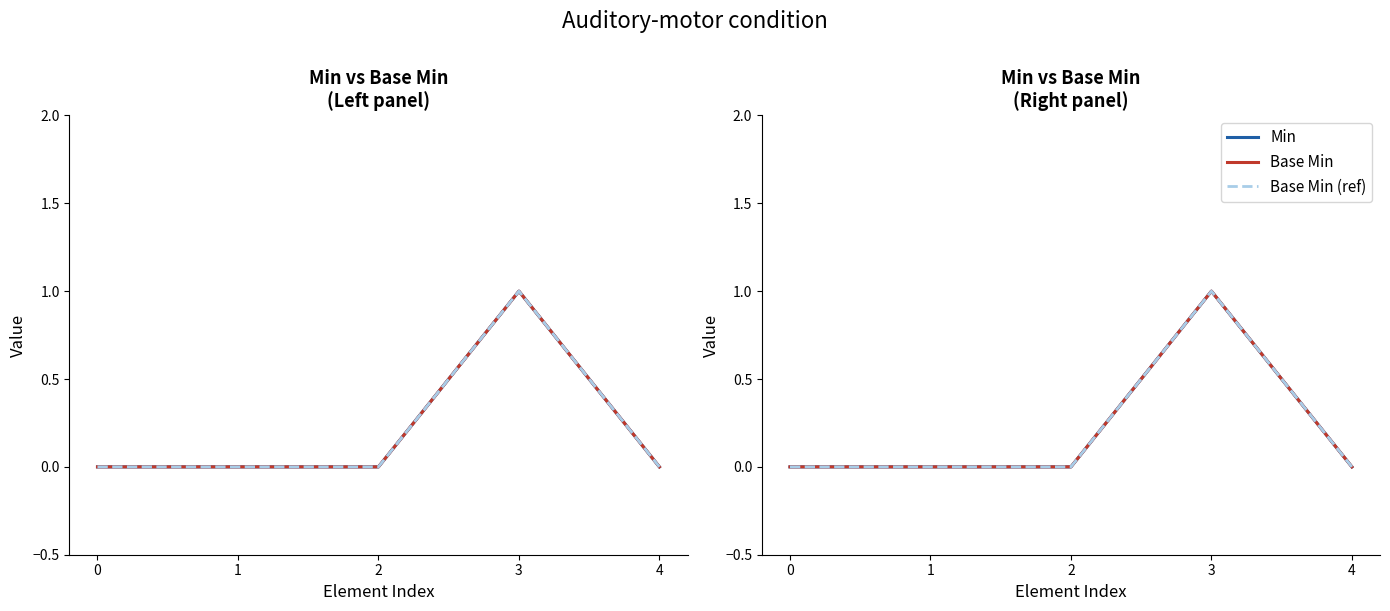

Count the Min values in the range 0 to 1.

5